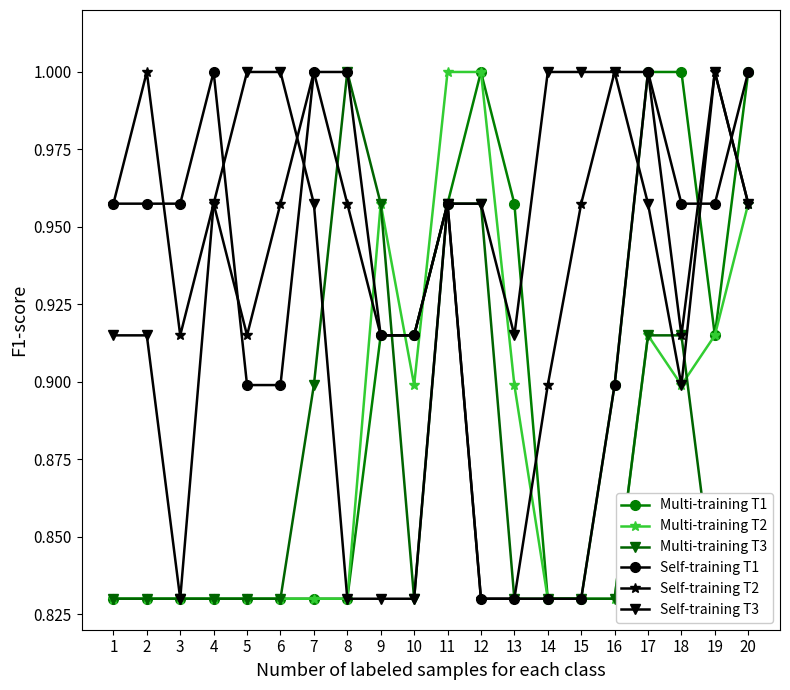

What is the sum of all Multi-training T3 values?

17.4